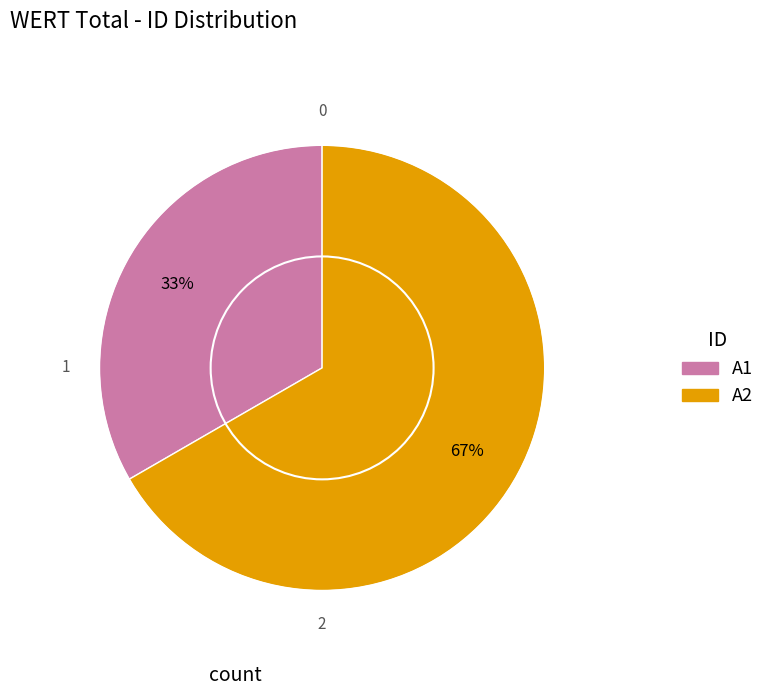

How many slices are in this pie chart?

2